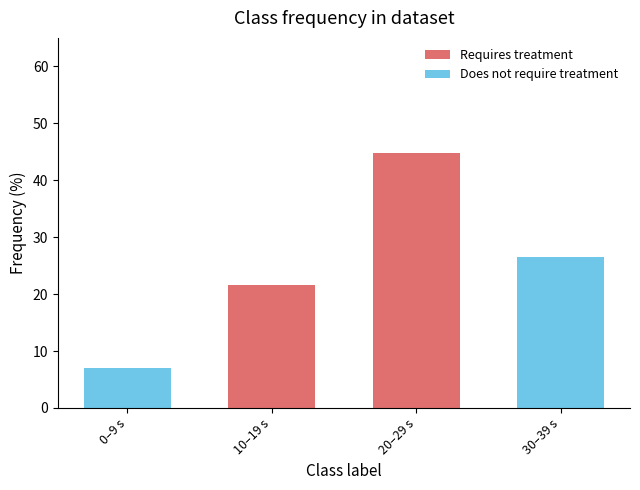

Reading right to left, what are all the values shown in this chart?

Requires treatment: 0.0	44.7	21.6	0.0
Does not require treatment: 26.6	0.0	0.0	7.1